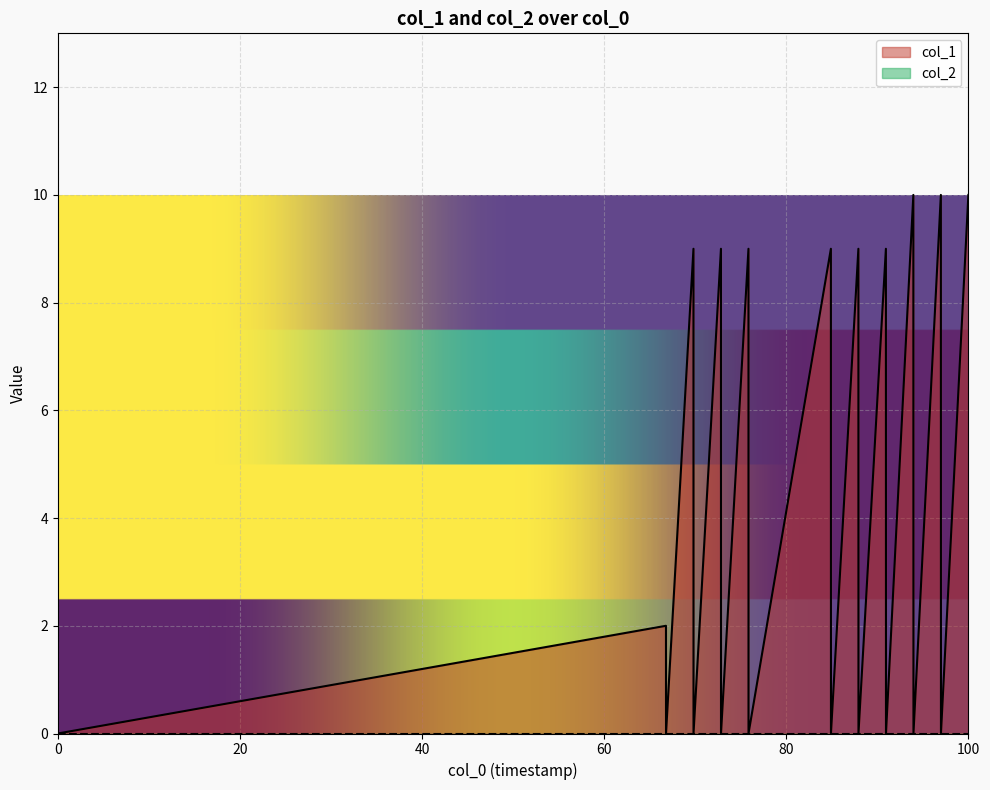

Which series has the largest range (max minus min)?

col_1